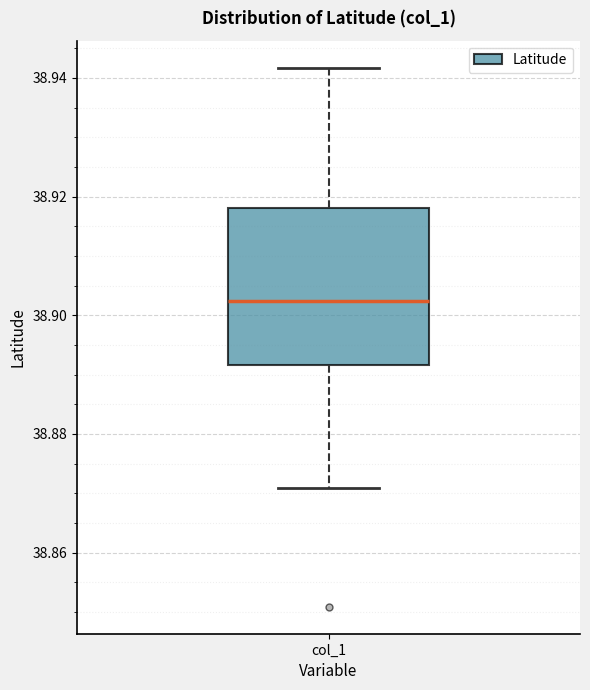

Where is the upper edge of the box for col_1 on the y-axis? The values are not printed on the chart, so give them approximately, as read against the axis.

38.918